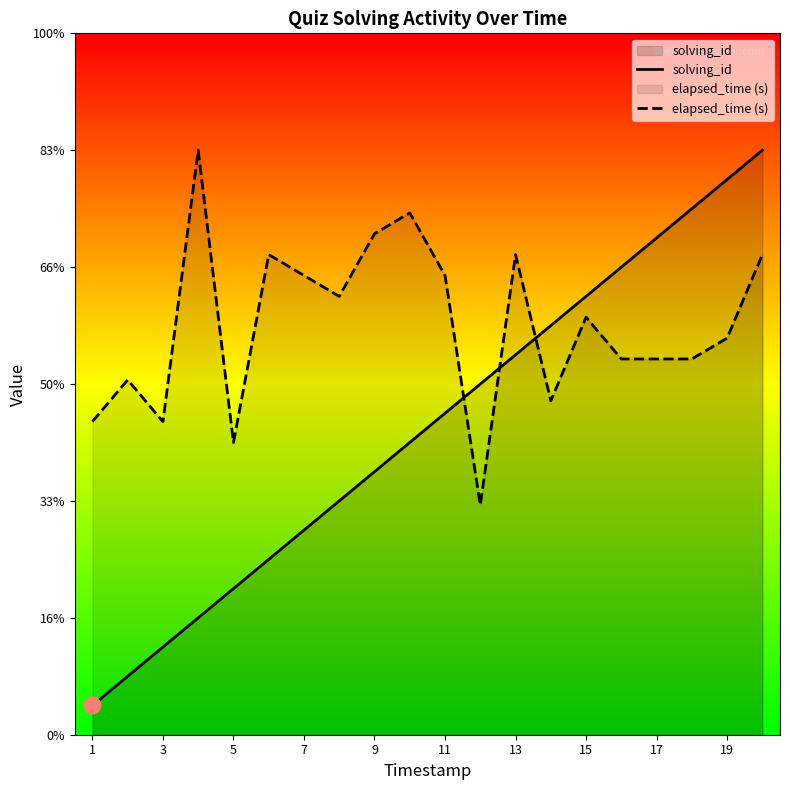

Rank the series by their average value, from highest to lowest.

elapsed_time (s), solving_id